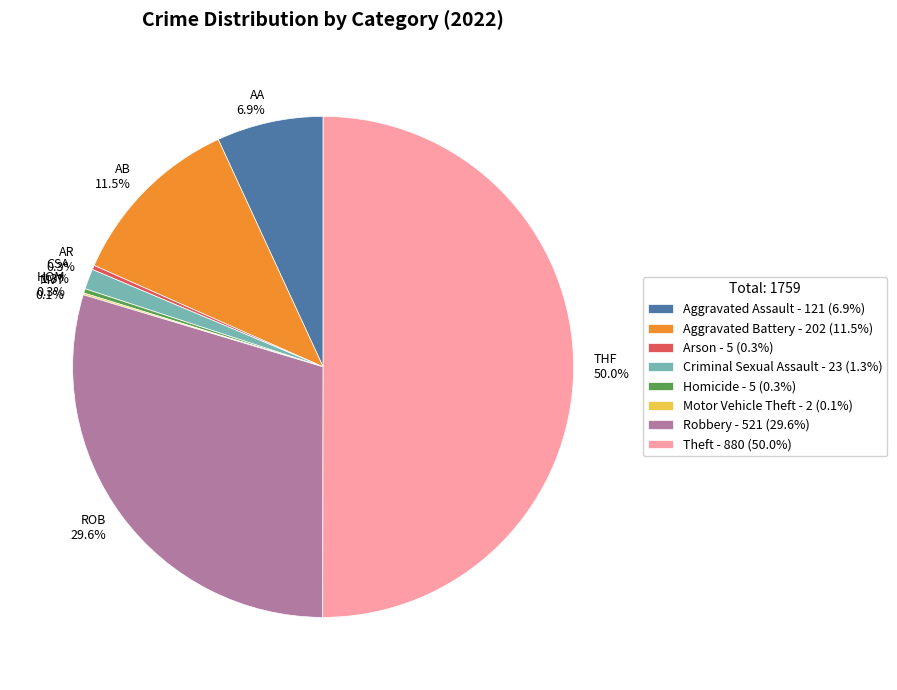

Which slice is the largest?

Theft